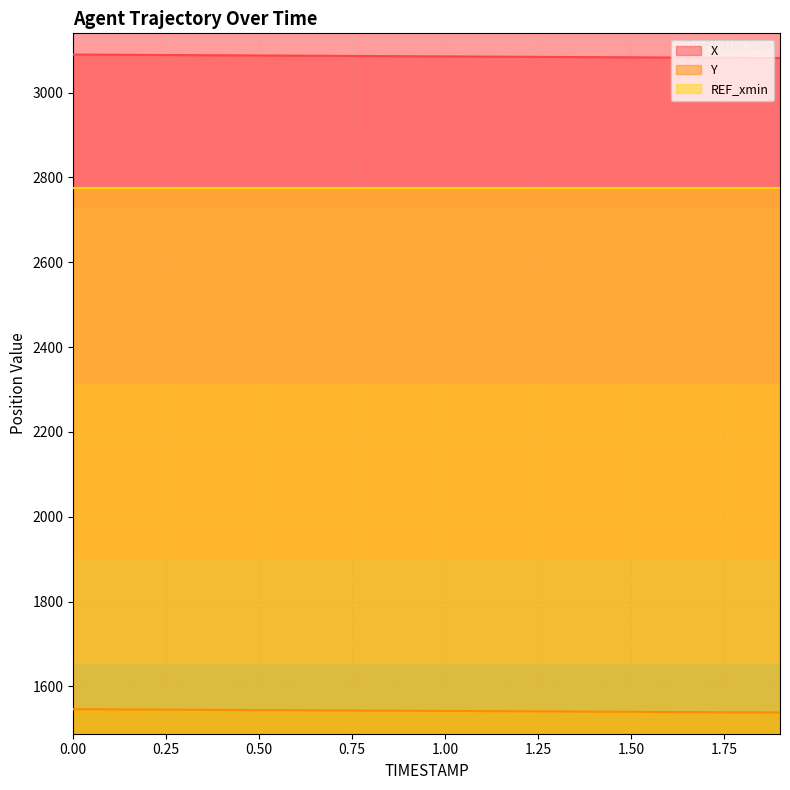

Reading right to left, extract all data points from this chart.

X: 3081.2	3081.7	3082.1	3082.6	3083.0	3083.4	3083.9	3084.3	3084.8	3085.2	3085.6	3086.1	3086.5	3086.9	3087.4	3087.8	3088.2	3088.7	3089.1	3089.6
Y: 1538.3	1538.8	1539.2	1539.6	1540.0	1540.4	1540.8	1541.2	1541.6	1542.0	1542.5	1542.9	1543.3	1543.7	1544.1	1544.5	1544.9	1545.3	1545.8	1546.2